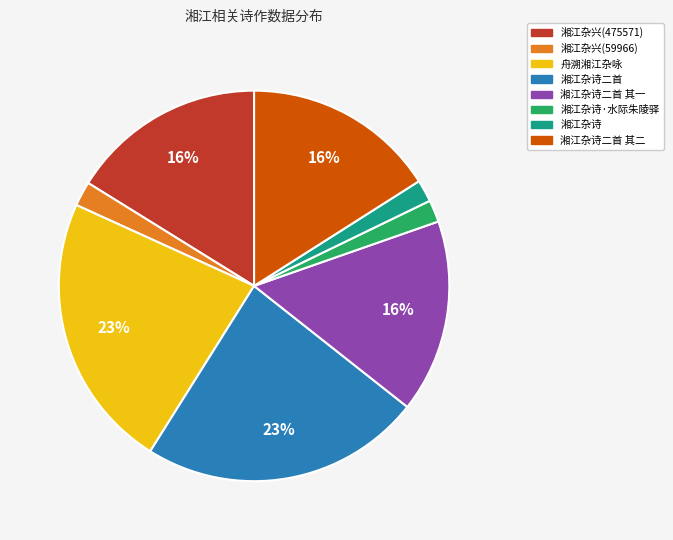

Does 湘江杂兴(475571) represent more than half of the total?

No